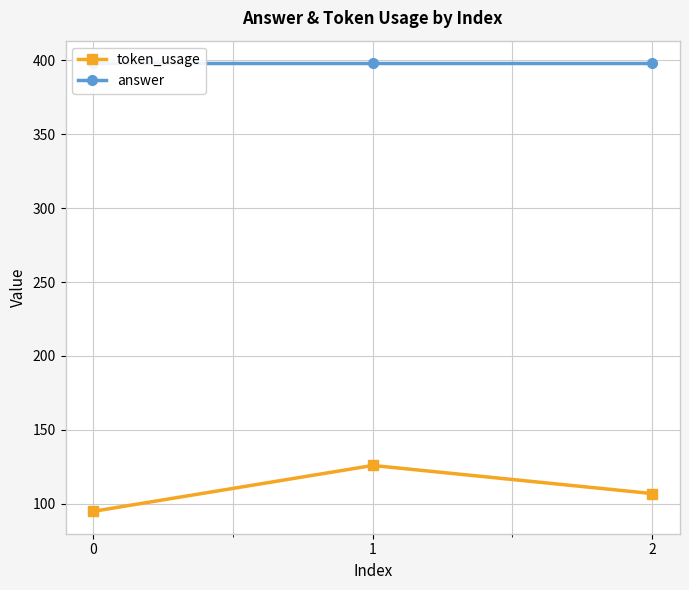

Reading left to right, what are all the values shown in this chart?

token_usage: 95	126	107
answer: 398	398	398